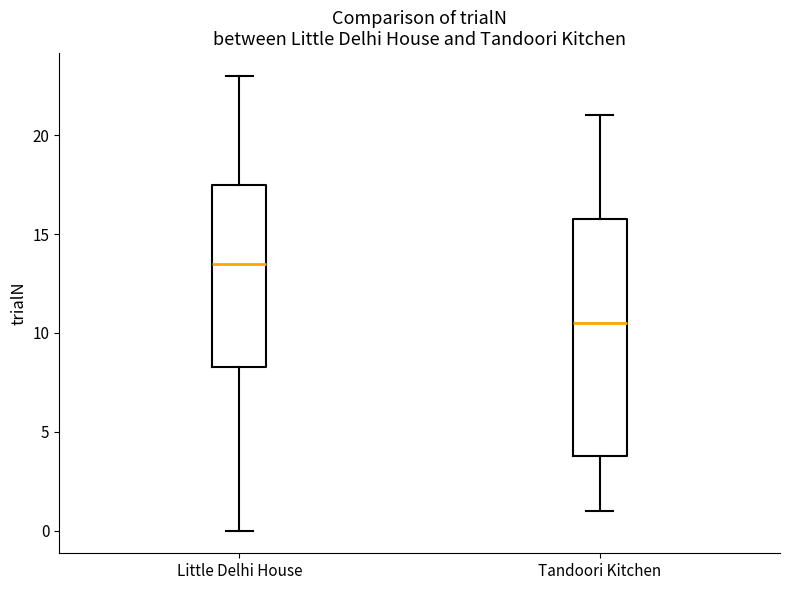

Reading left to right, transcribe this box plot: for each box, give where its median line is, the range the box spans, and where its two whiskers end, as read against the y-axis. The values are not printed on the chart, so give them approximately, as read against the axis.

Little Delhi House: median 13.5, box 8.5 to 17.5, whiskers 0.0 to 23.0
Tandoori Kitchen: median 10.5, box 4.0 to 16.0, whiskers 1.0 to 21.0